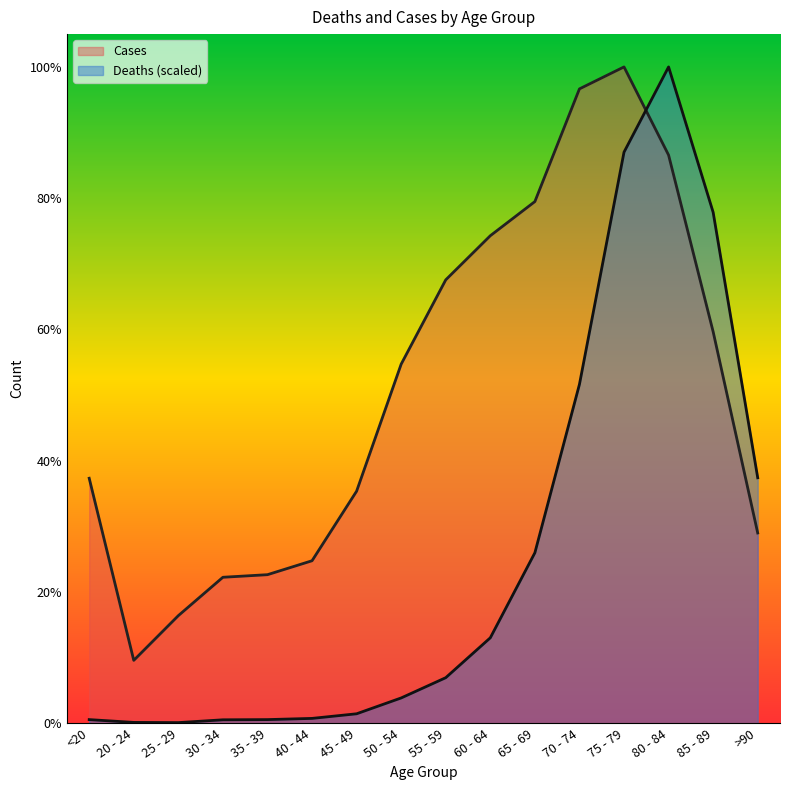

Count the number of categories in the chart.

16